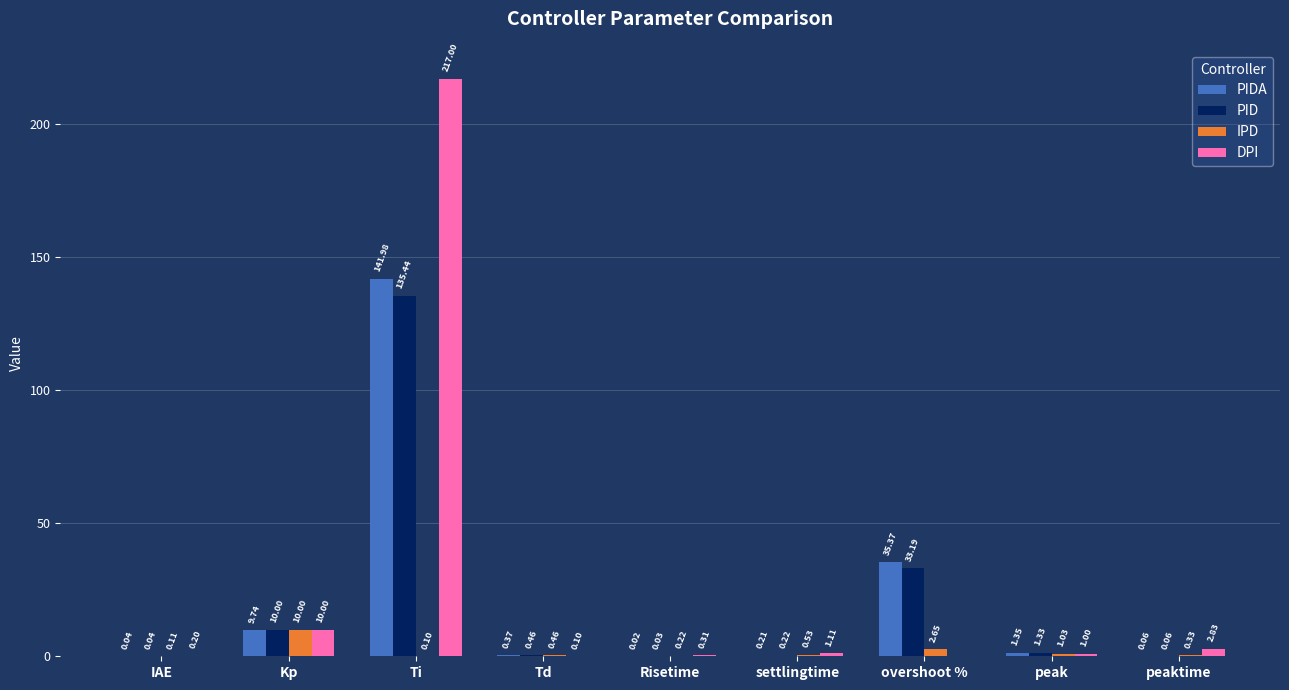

The IPD series shows 10.0 at Kp. True or false?

True